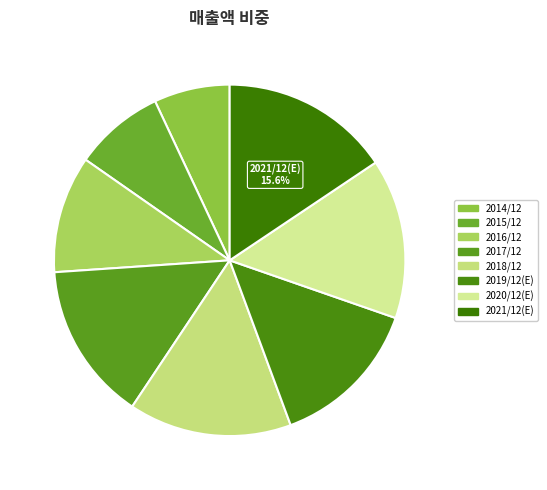

How many slices are in this pie chart?

8